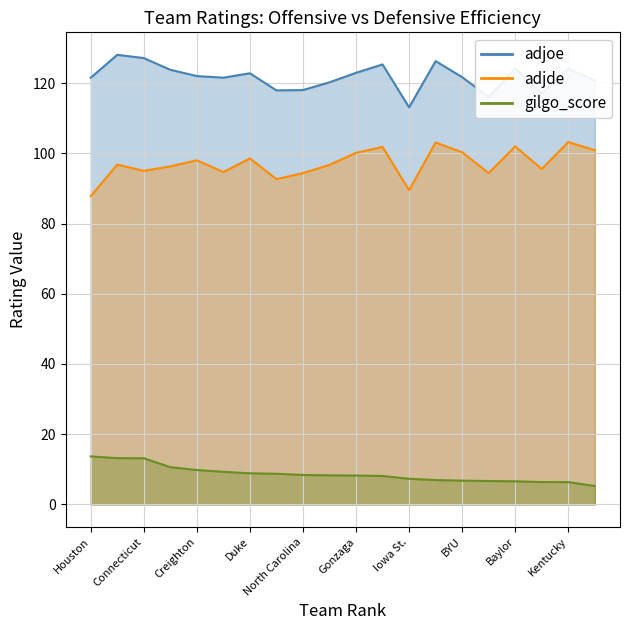

Reading left to right, list all the values displayed in this chart.

adjoe: Houston=121.5	Purdue=128.0	Connecticut=127.1	Arizona=123.8	Creighton=122.0	Auburn=121.5	Duke=122.8	Tennessee=117.9	North Carolina=118.0	Marquette=120.2	Gonzaga=122.9	Illinois=125.3	Iowa St.=113.1	Alabama=126.2	BYU=121.7	Kansas=116.0	Baylor=124.2	Saint Mary's=117.0	Kentucky=124.1	Florida=120.7
adjde: Houston=87.8	Purdue=96.8	Connecticut=95.0	Arizona=96.3	Creighton=98.0	Auburn=94.7	Duke=98.5	Tennessee=92.6	North Carolina=94.3	Marquette=96.7	Gonzaga=100.1	Illinois=101.8	Iowa St.=89.5	Alabama=103.1	BYU=100.3	Kansas=94.4	Baylor=102.0	Saint Mary's=95.5	Kentucky=103.2	Florida=100.9
gilgo_score: Houston=13.7	Purdue=13.2	Connecticut=13.2	Arizona=10.6	Creighton=9.8	Auburn=9.3	Duke=8.9	Tennessee=8.7	North Carolina=8.4	Marquette=8.3	Gonzaga=8.2	Illinois=8.1	Iowa St.=7.3	Alabama=6.9	BYU=6.8	Kansas=6.7	Baylor=6.6	Saint Mary's=6.4	Kentucky=6.3	Florida=5.2